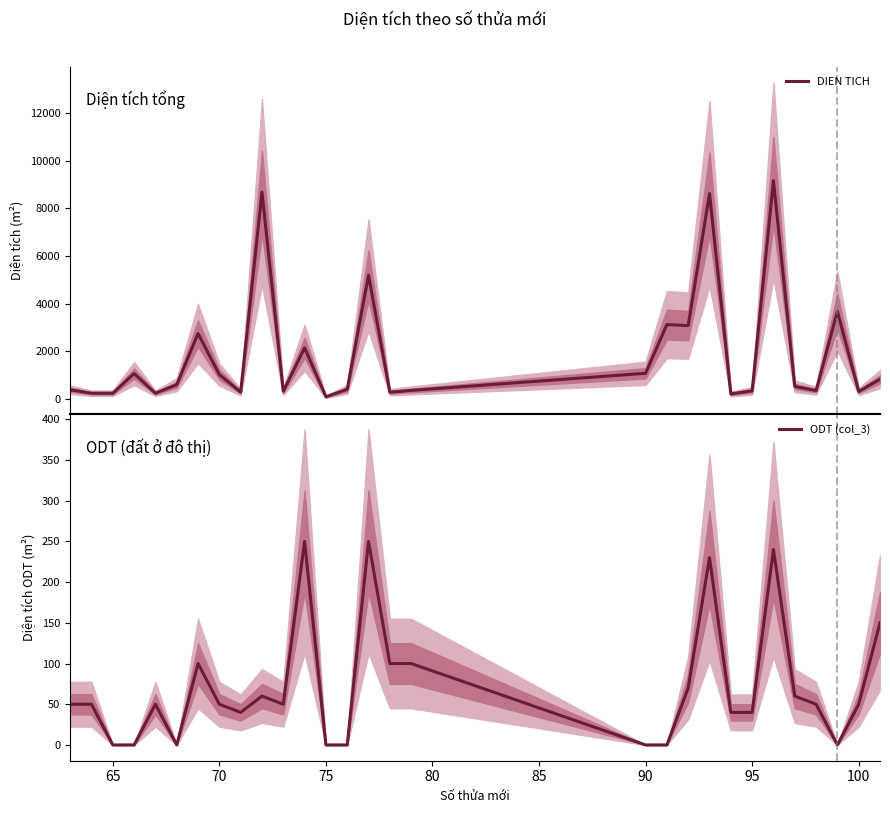

The ODT (col_3) series shows 50 at 100. True or false?

True